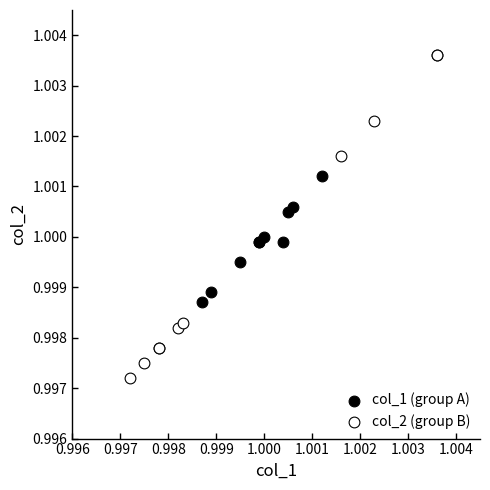

Which series has the widest spread of Y values?

col_2 (group B)